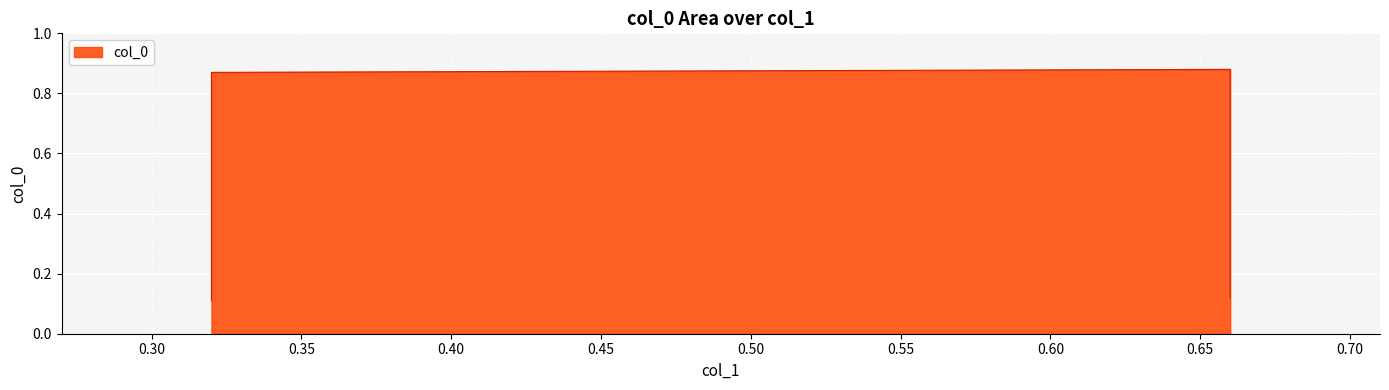

What is the maximum value shown in the chart?

0.9